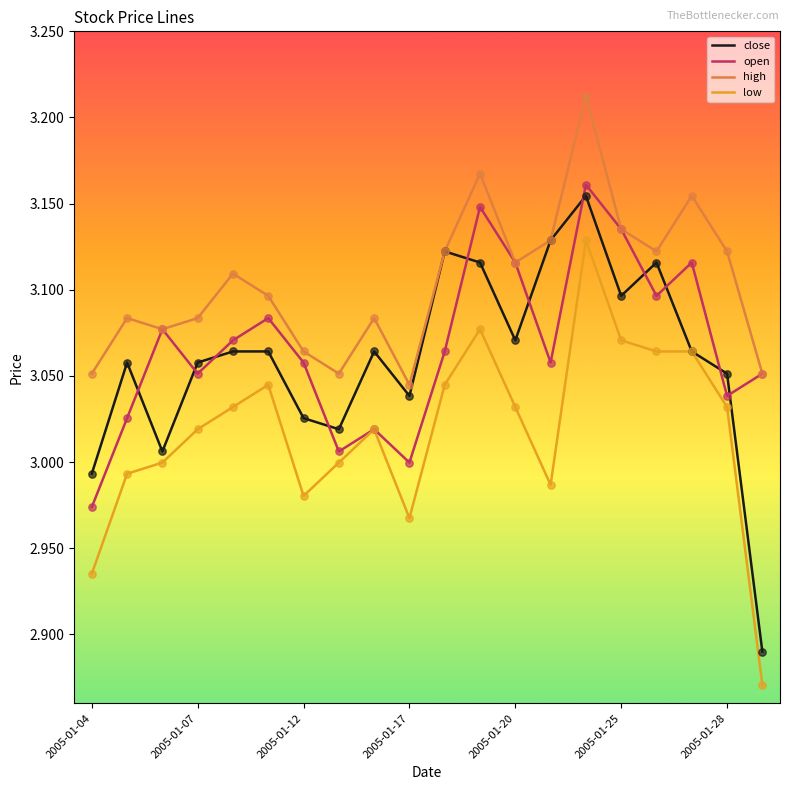

Which series has the largest total across all categories?

high